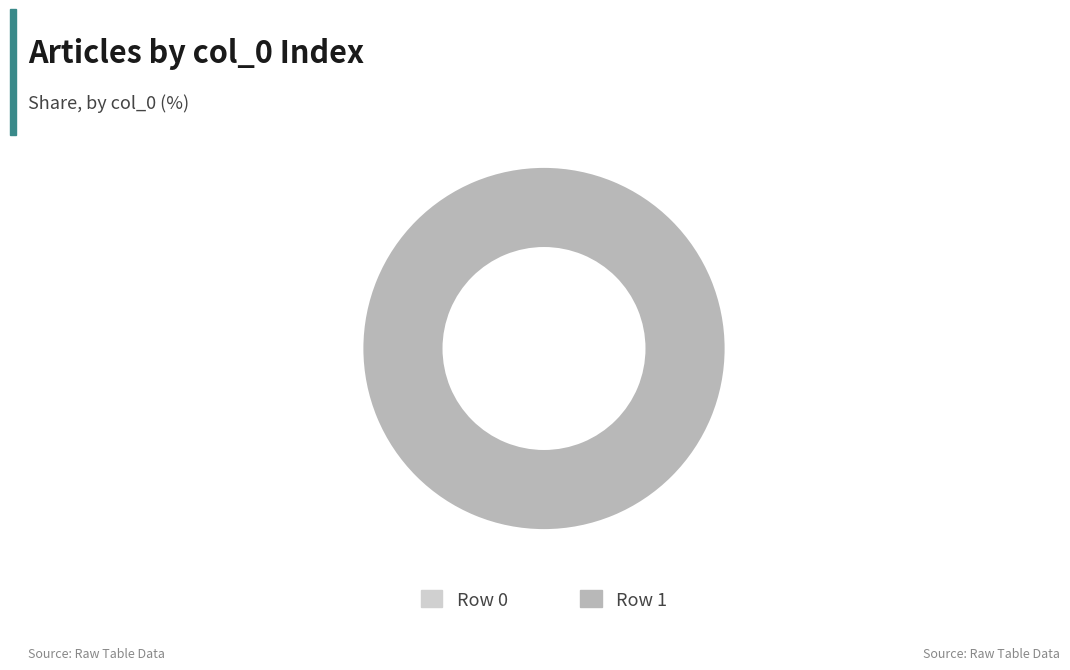

Is it true that Row 0 is 1% of the pie?

False